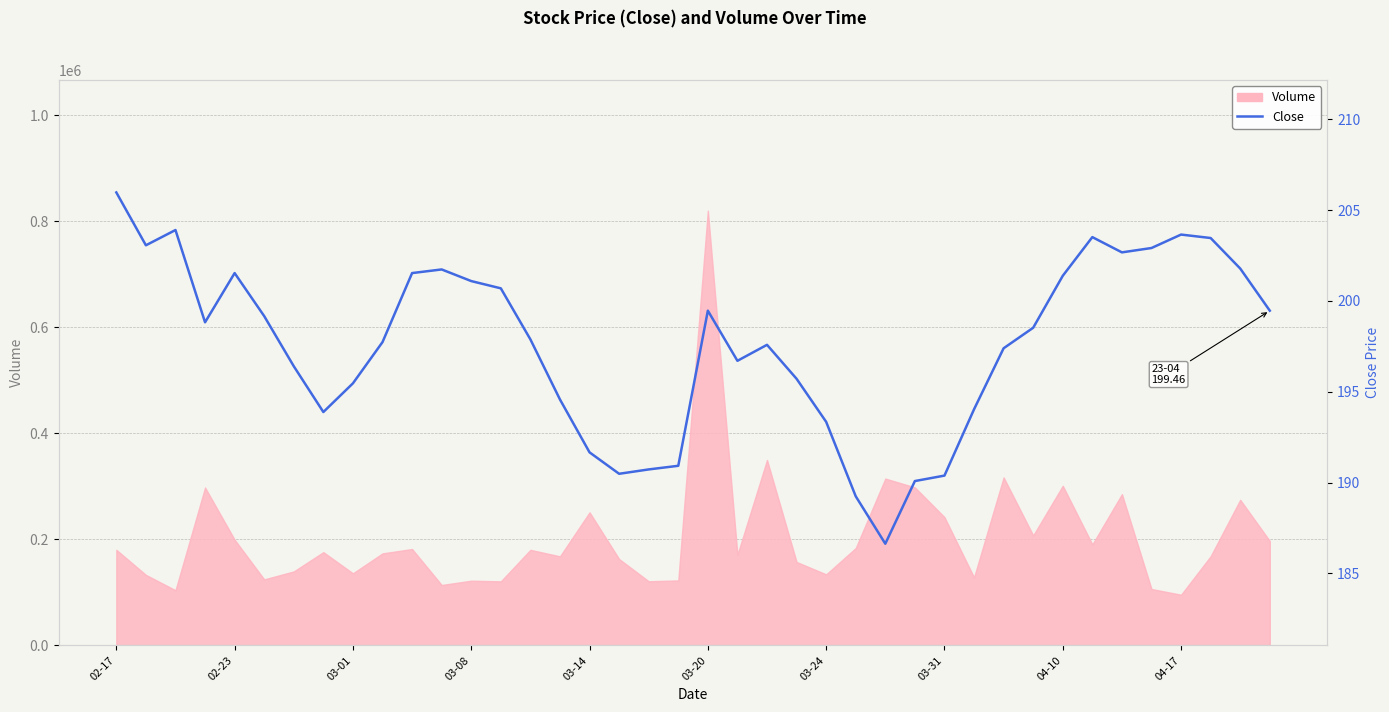

Which has a higher value, 31 or 15?

31